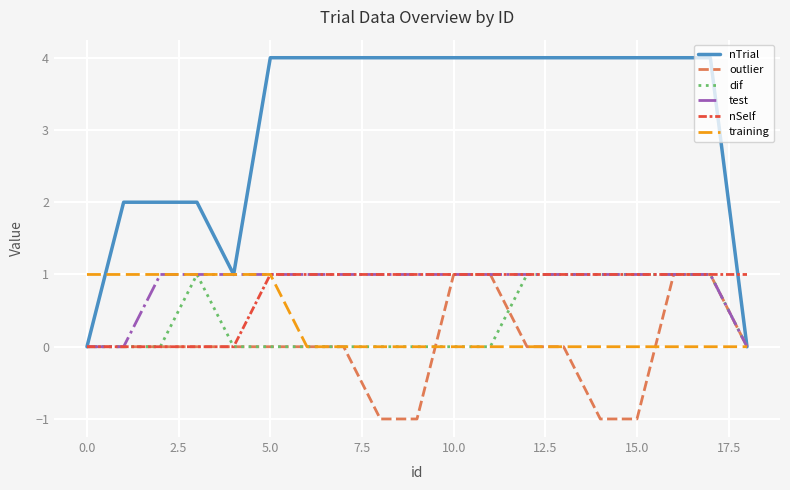

What is the greatest value displayed?

4